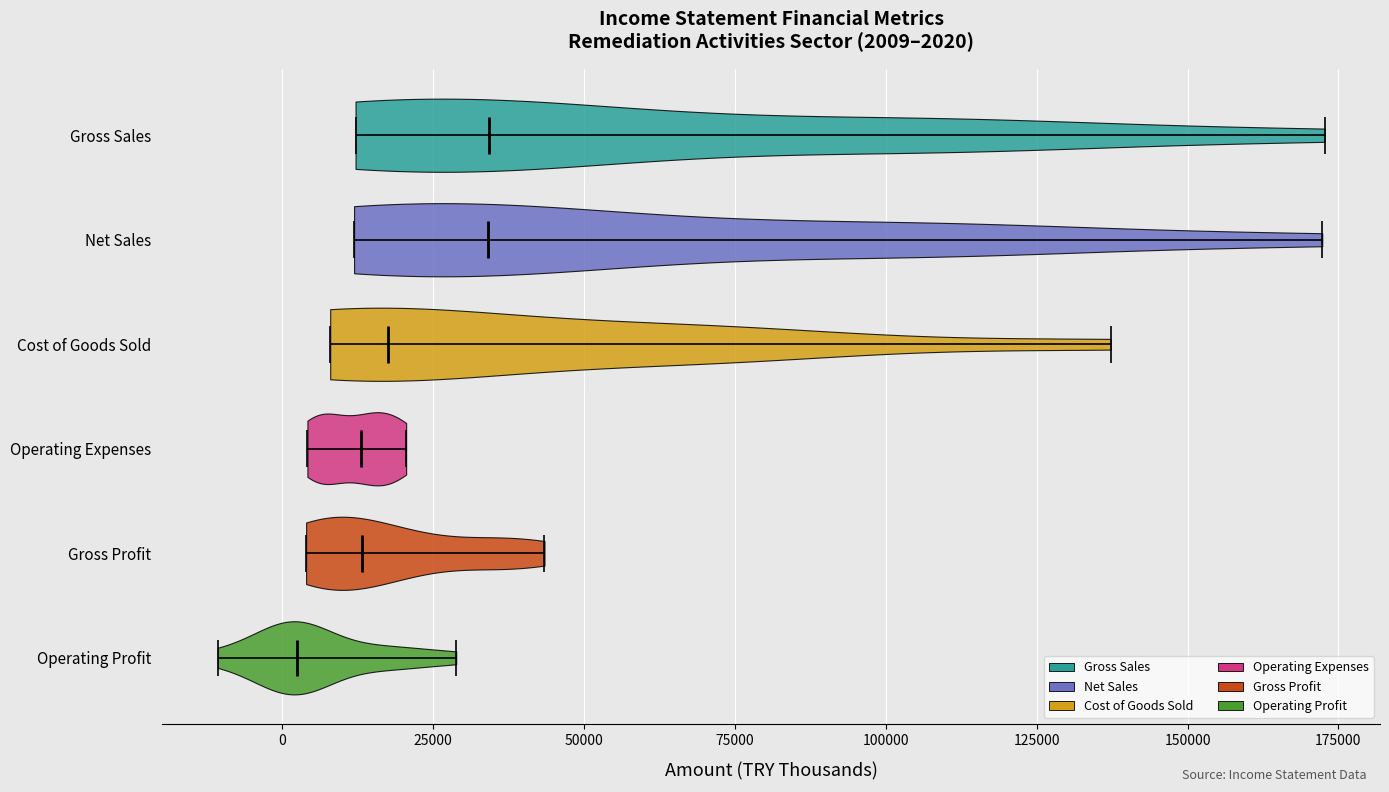

Which violin has the furthest to the left median line?

Operating Profit